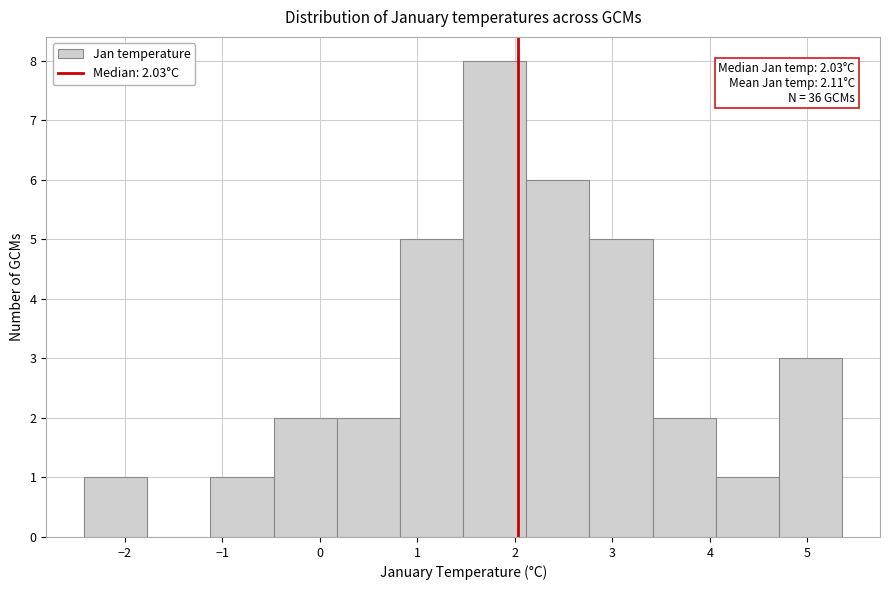

Over which range of the x-axis is the bar tallest?

1.5 to 2.1